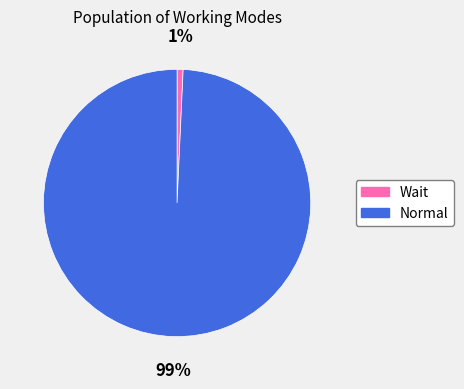

Is the sum of Wait and Normal greater than half?

Yes